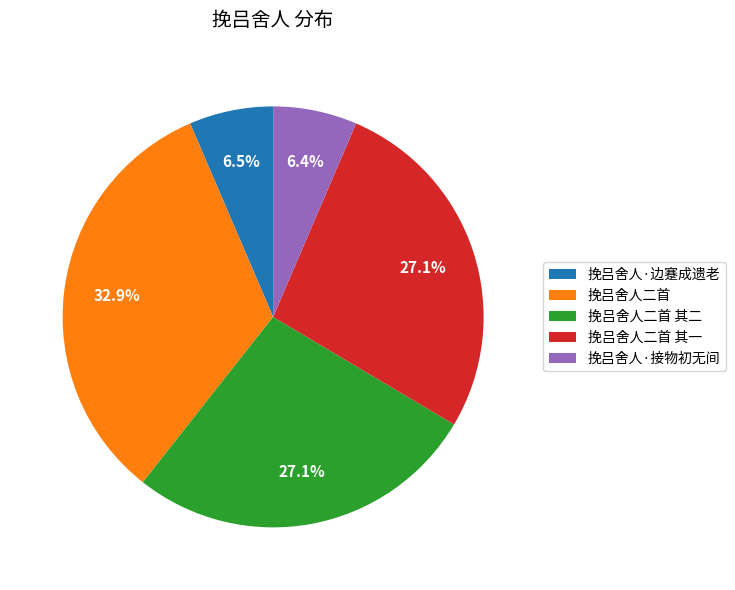

To the nearest percent, what is the average slice percentage?

20%